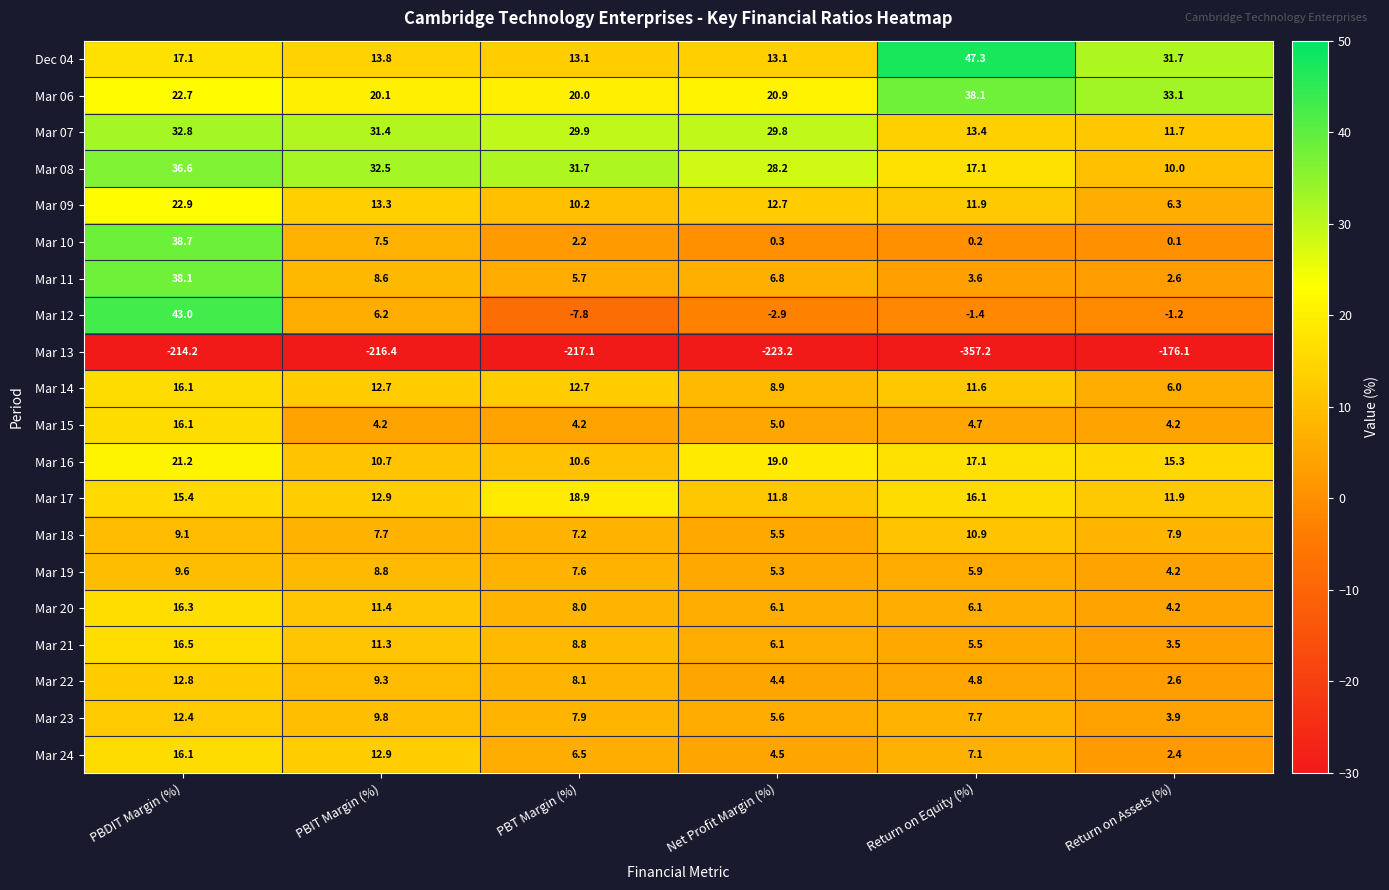

What is the sum of the Mar 23 values at Return on Equity (%) and PBT Margin (%)?

15.6